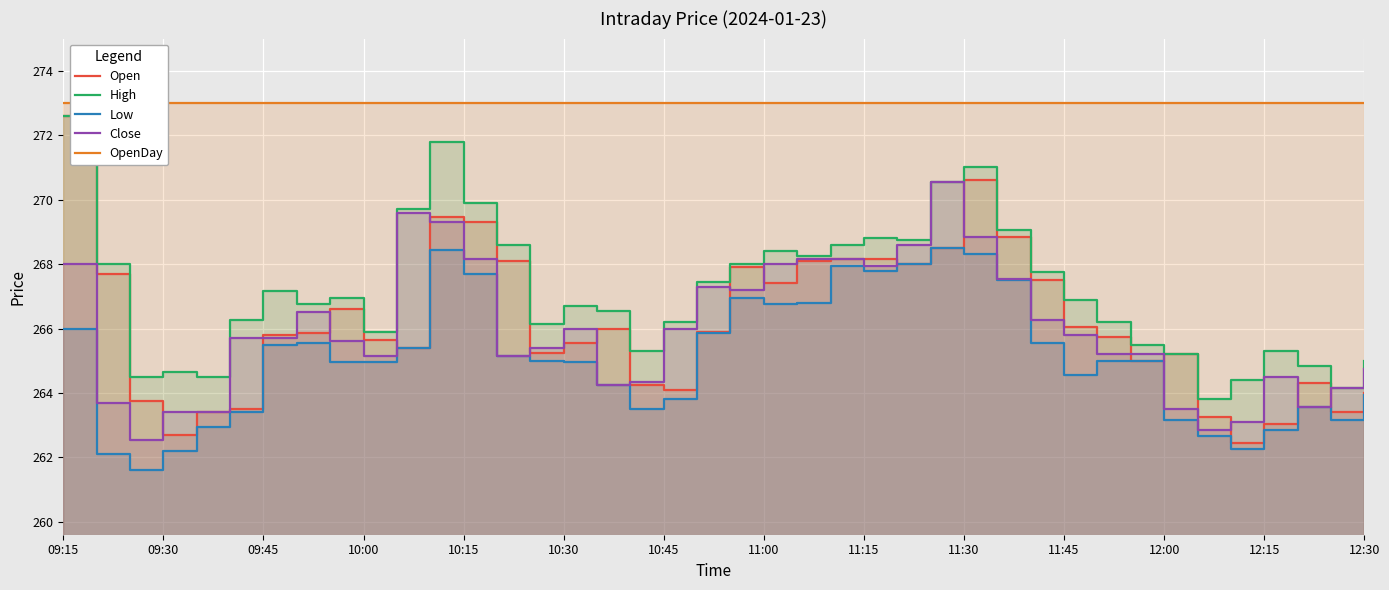

Reading left to right, list all the values displayed in this chart.

Open: 272.6	267.7	263.8	262.7	263.4	263.5	265.8	265.9	266.6	265.6	265.4	269.4	269.3	268.1	265.2	265.6	266.0	264.2	264.1	265.9	267.9	267.4	268.1	268.1	268.1	268.0	268.5	270.6	268.9	267.5	266.1	265.8	265.0	265.2	263.2	262.4	263.1	264.3	263.4	264.0
High: 272.6	268.0	264.5	264.6	264.5	266.2	267.1	266.8	266.9	265.9	269.7	271.8	269.9	268.6	266.1	266.7	266.6	265.3	266.2	267.4	268.0	268.4	268.2	268.6	268.8	268.8	270.6	271.0	269.1	267.8	266.9	266.2	265.5	265.2	263.8	264.4	265.3	264.9	264.1	265.0
Low: 266.0	262.1	261.6	262.2	262.9	263.4	265.5	265.6	264.9	264.9	265.4	268.4	267.7	265.1	265.0	264.9	264.2	263.5	263.8	265.9	266.9	266.8	266.8	267.9	267.8	268.0	268.5	268.3	267.5	265.6	264.6	265.0	265.0	263.1	262.6	262.2	262.9	263.6	263.1	263.9
Close: 268.0	263.7	262.6	263.4	263.4	265.7	265.7	266.5	265.6	265.1	269.6	269.3	268.1	265.1	265.4	266.0	264.2	264.4	266.0	267.3	267.2	268.0	268.1	268.1	267.9	268.6	270.6	268.9	267.6	266.2	265.8	265.2	265.2	263.5	262.9	263.1	264.5	263.6	264.1	264.8
OpenDay: 273.0	273.0	273.0	273.0	273.0	273.0	273.0	273.0	273.0	273.0	273.0	273.0	273.0	273.0	273.0	273.0	273.0	273.0	273.0	273.0	273.0	273.0	273.0	273.0	273.0	273.0	273.0	273.0	273.0	273.0	273.0	273.0	273.0	273.0	273.0	273.0	273.0	273.0	273.0	273.0